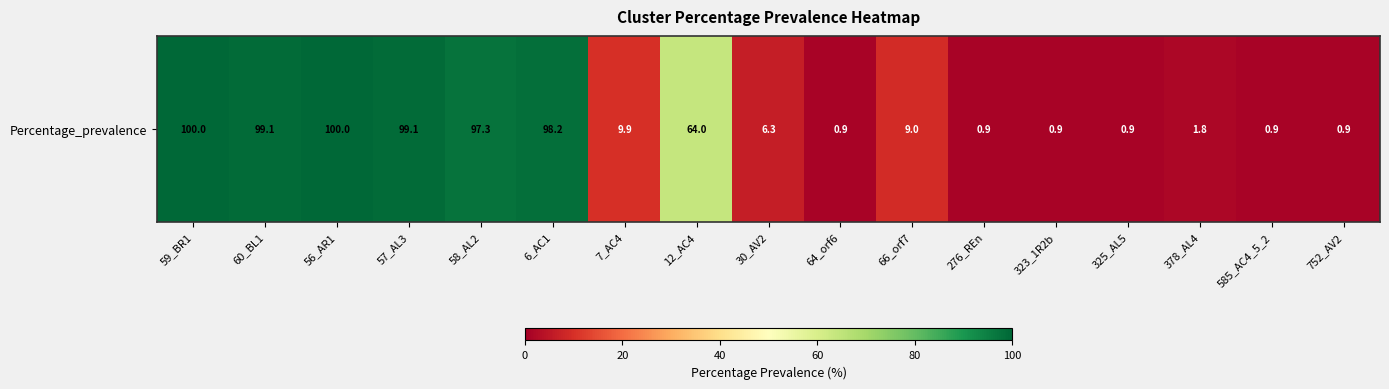

How many values are below 9?

8